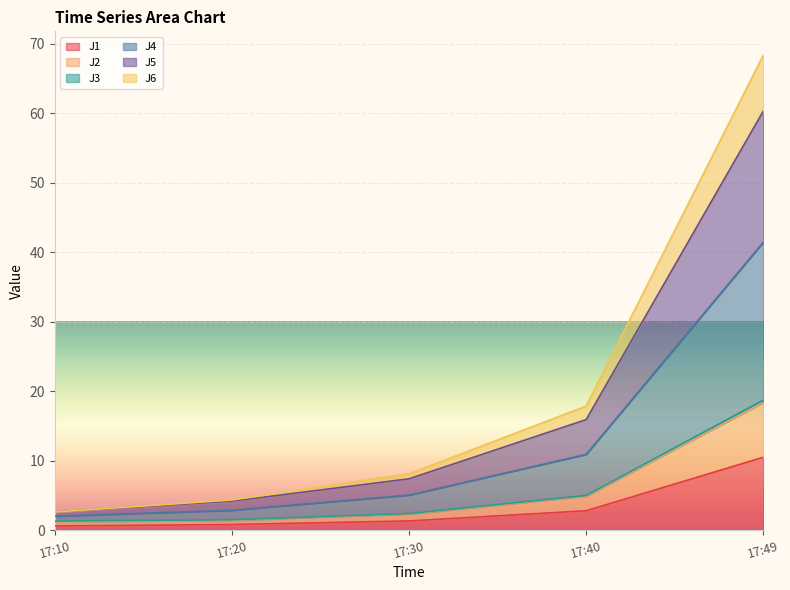

At which label does J1 reach its peak?

17:49